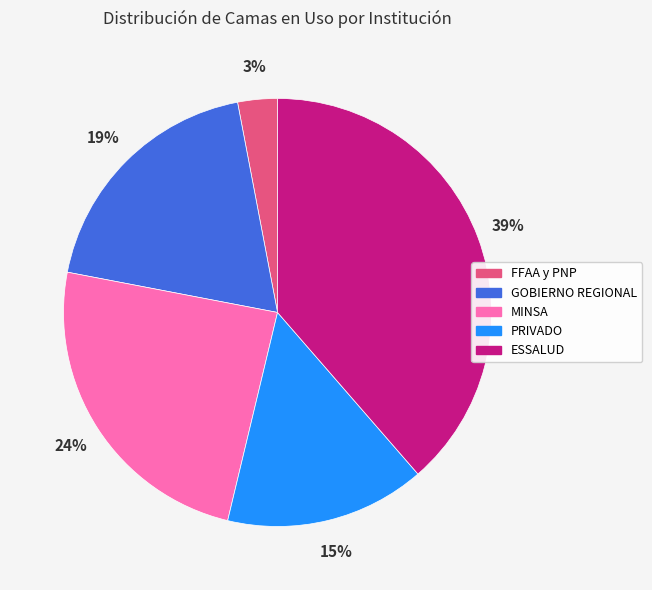

To the nearest percent, what is the difference between the largest and smallest slice percentages?

36%